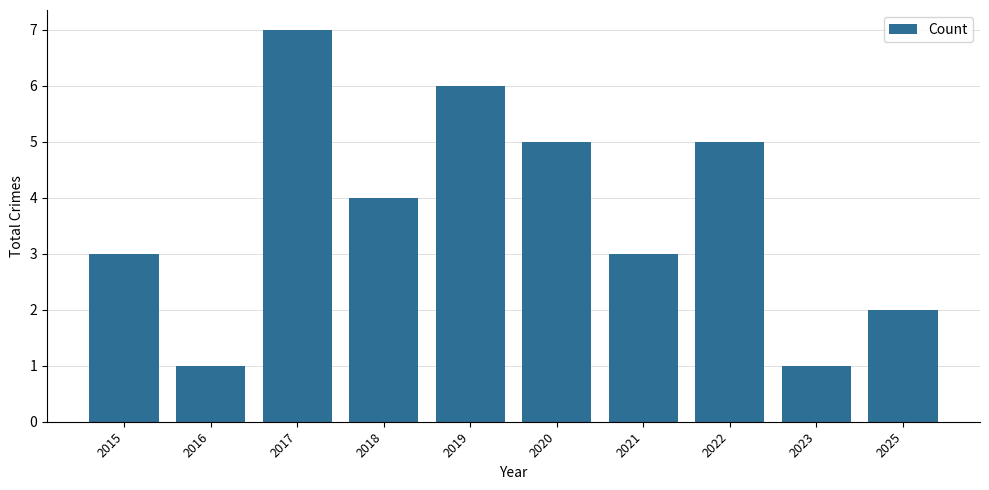

What is the difference between the maximum and minimum values?

6